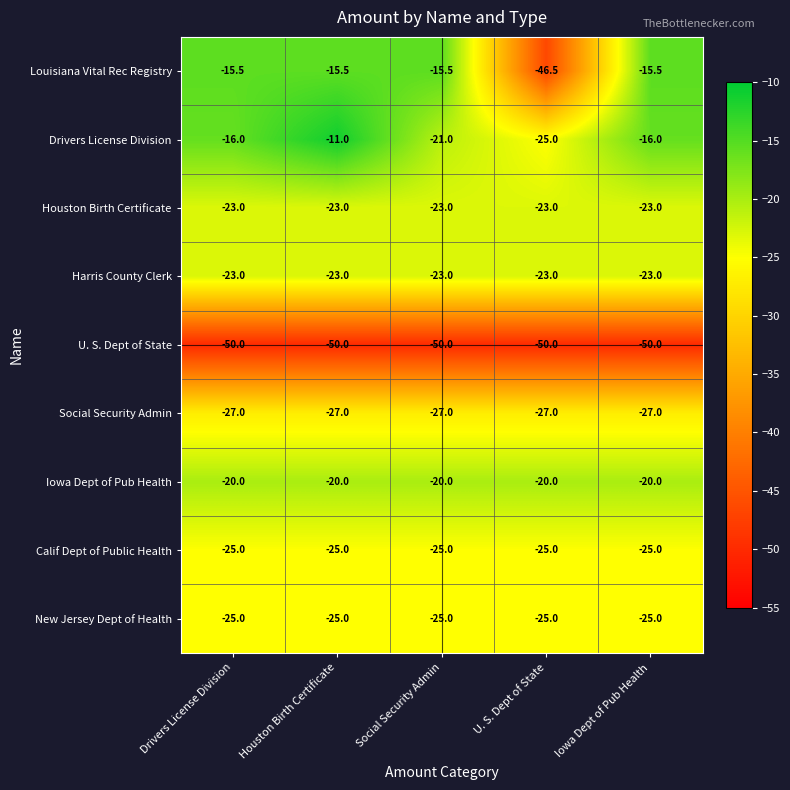

Is the value of Drivers License Division at Houston Birth Certificate greater than the value of Houston Birth Certificate at U. S. Dept of State?

Yes